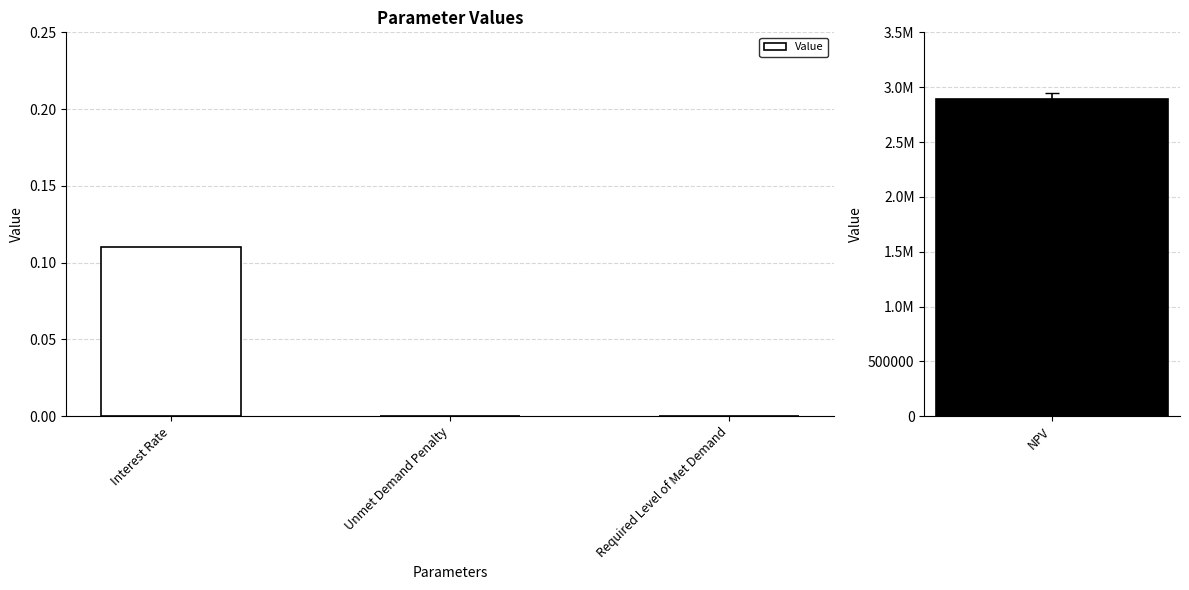

Count the number of values greater than 0.

1